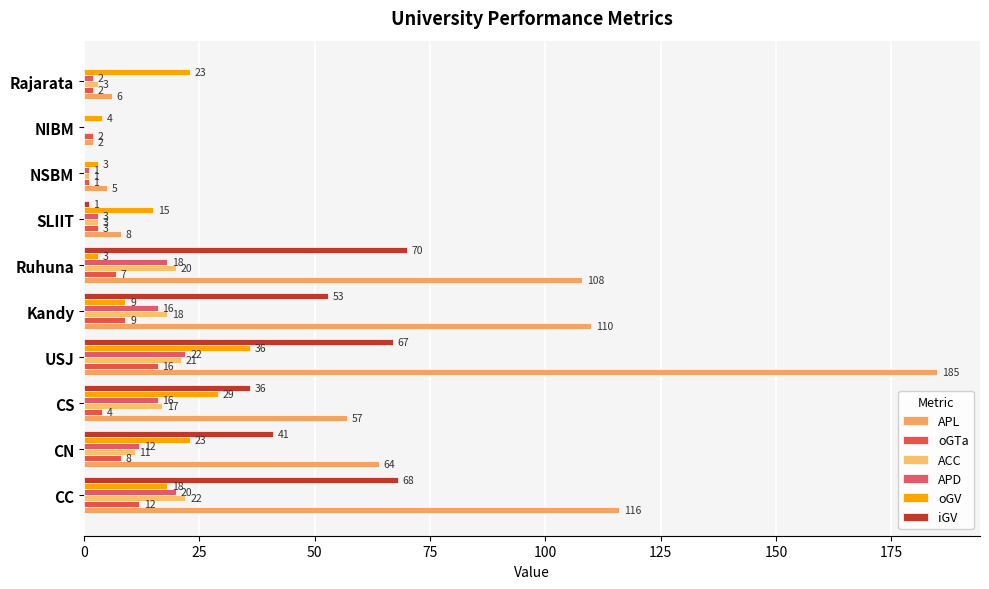

Count the number of categories in the chart.

10